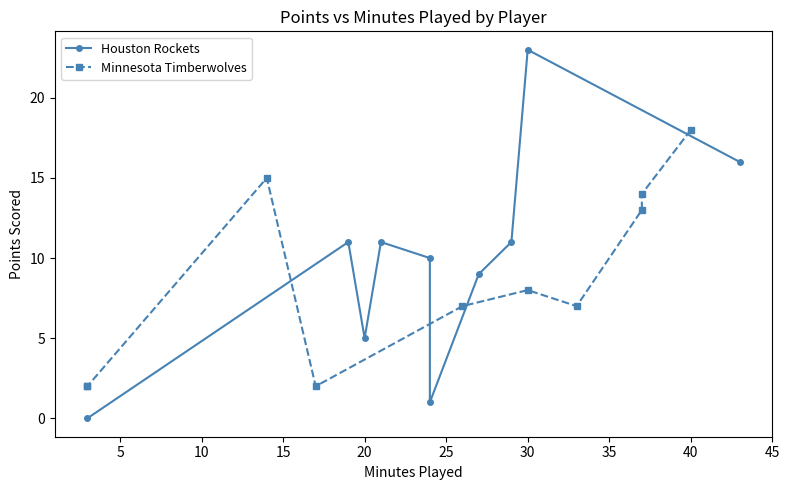

How many values in the Houston Rockets series exceed 11?

2